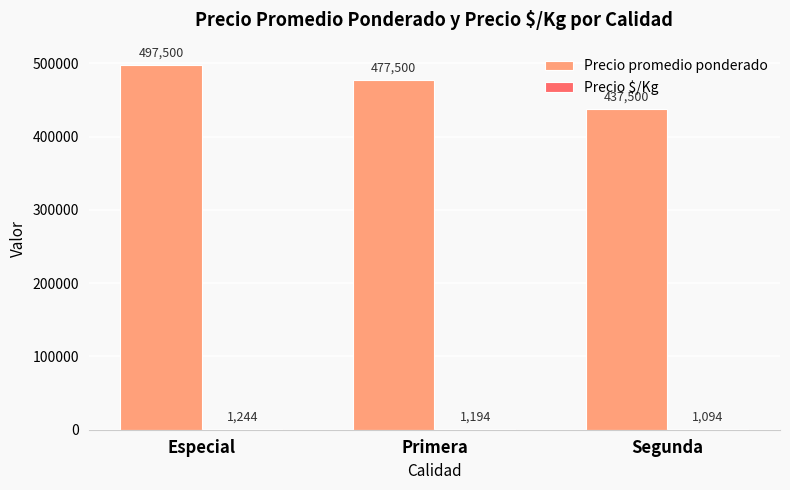

At which category is the sum across all series the highest?

Especial